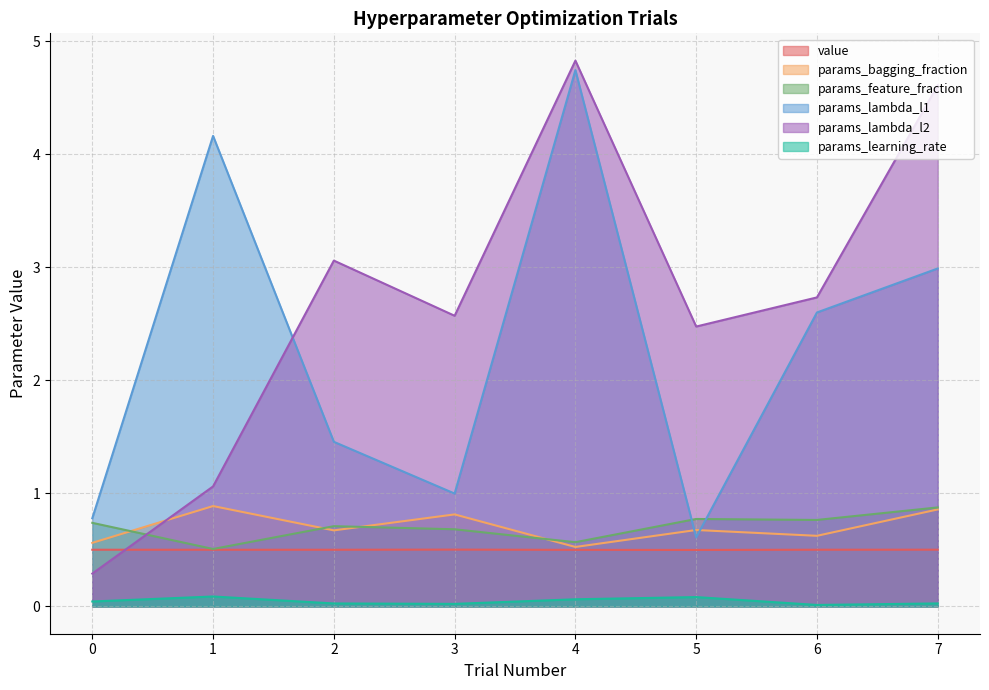

Which series has the largest total across all categories?

params_lambda_l2